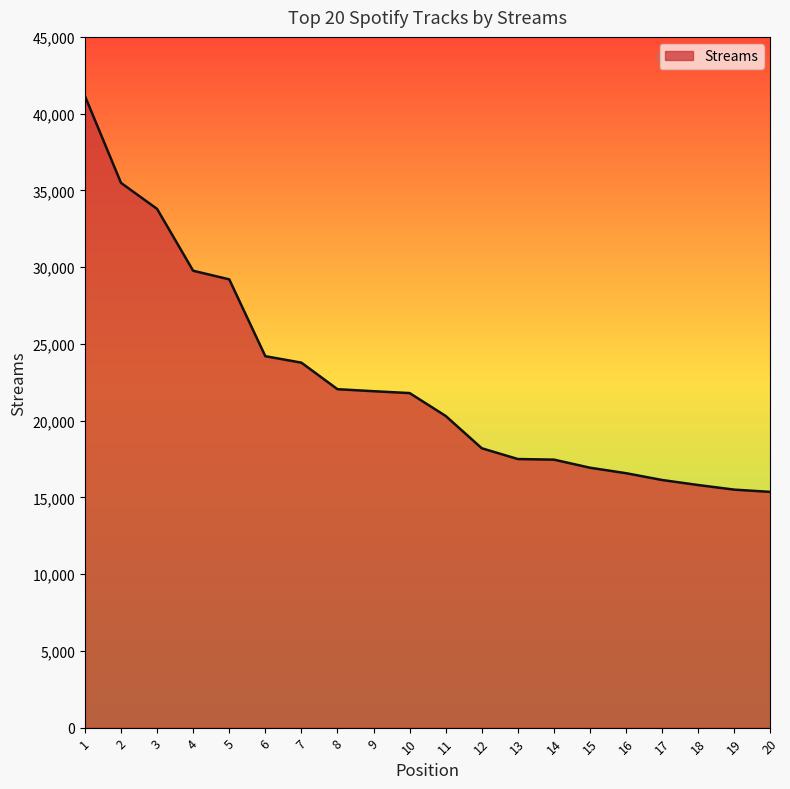

The value at 16 is 16575. True or false?

True